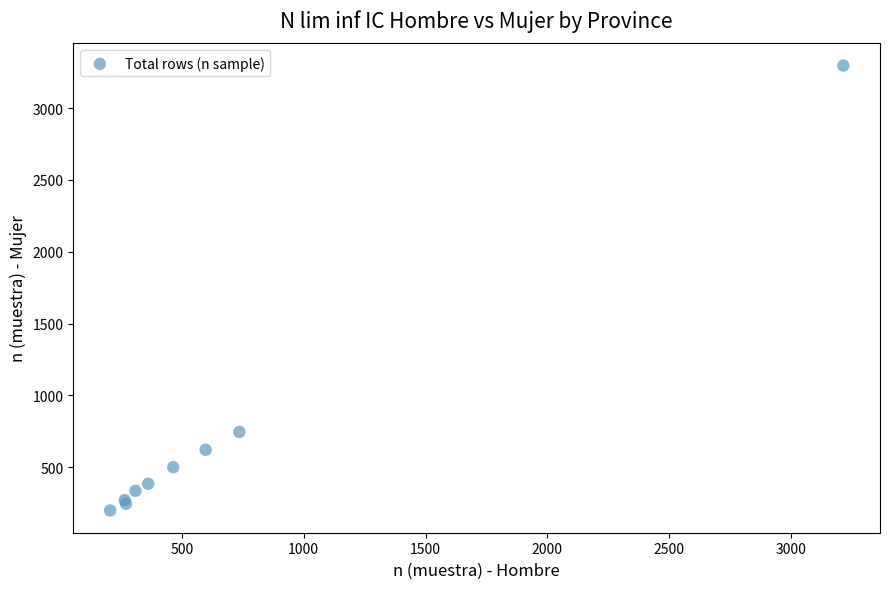

What Y value in the scatter plot is closest to 1747?

745